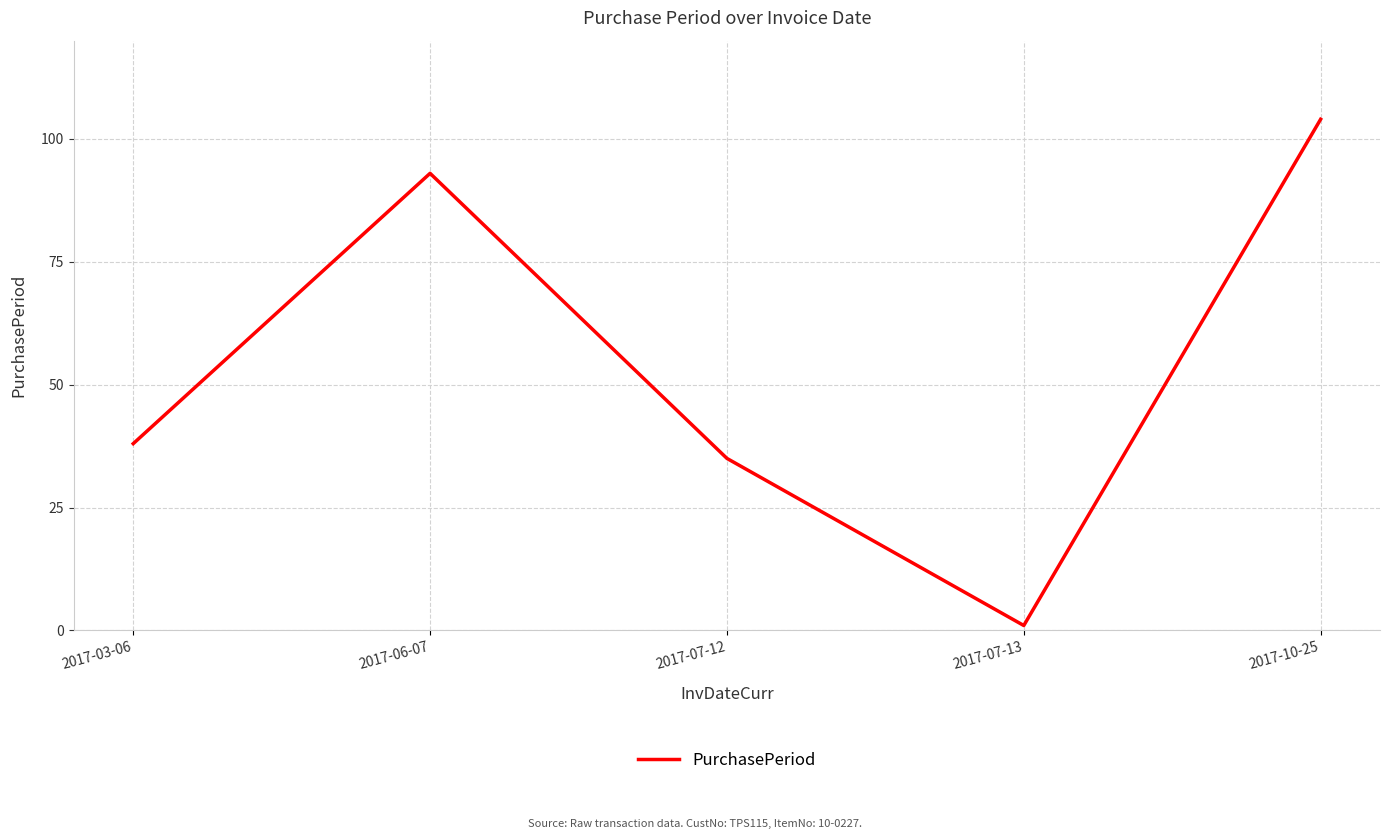

Count the number of categories in the chart.

5